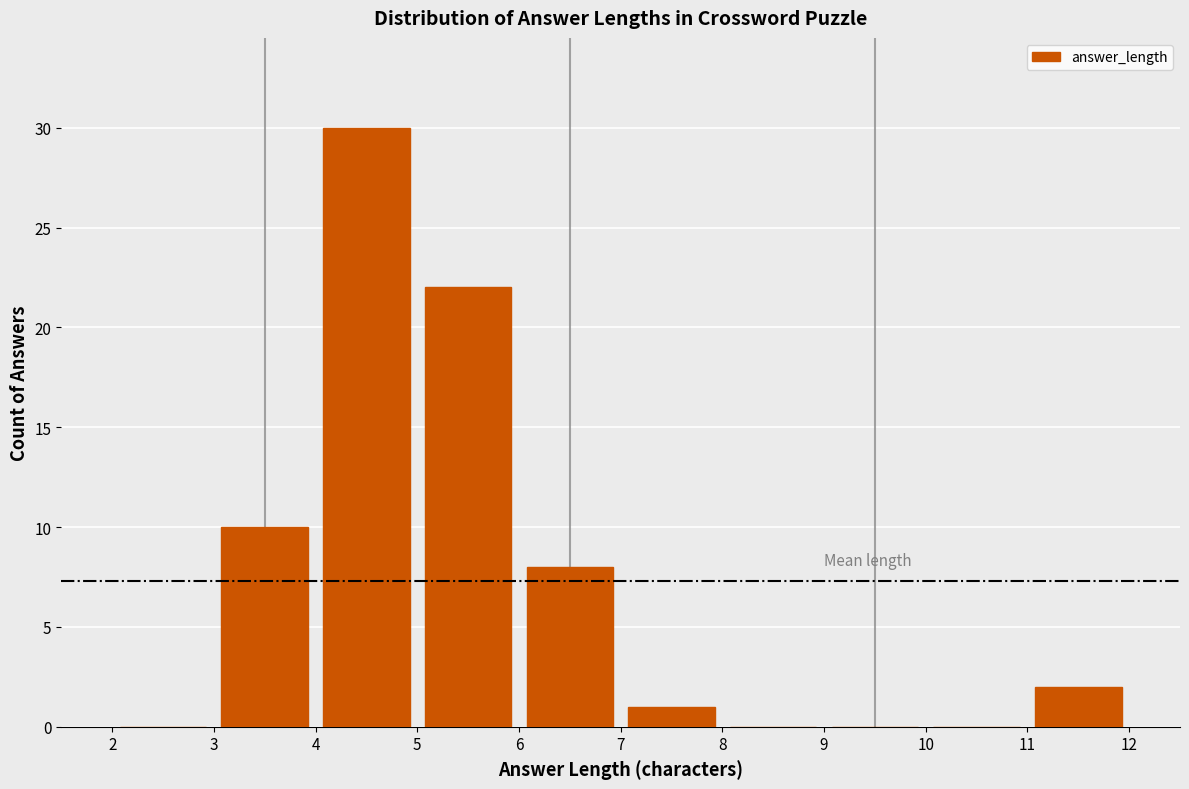

Reading left to right, list every bar in this chart as the range it spans on the x-axis followed by its height. The values are not printed on the chart, so give them approximately, as read against the axis.

2 to 3: 0
3 to 4: 10
4 to 5: 30
5 to 6: 22
6 to 7: 8
7 to 8: 1
8 to 9: 0
9 to 10: 0
10 to 11: 0
11 to 12: 2